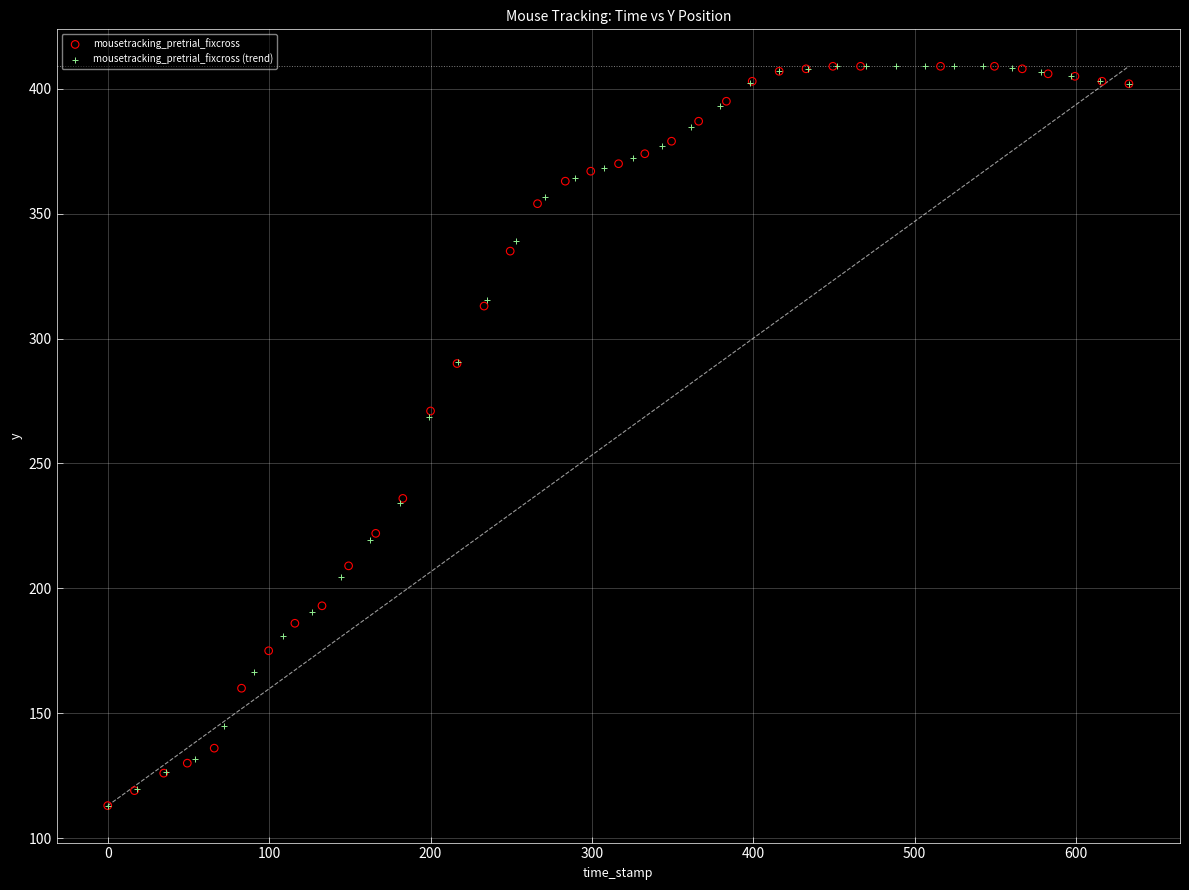

What are all the series names shown in the legend?

mousetracking_pretrial_fixcross, mousetracking_pretrial_fixcross (trend)